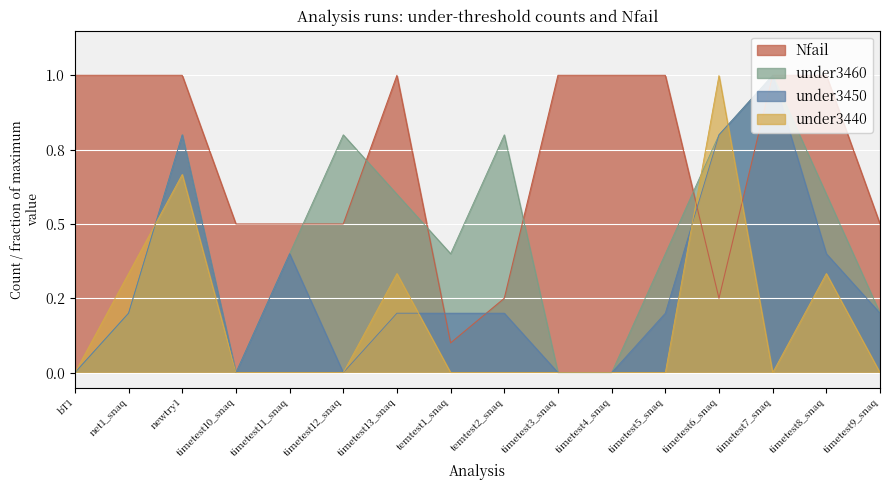

Where is under3440 nearest to the value 0?

bT1